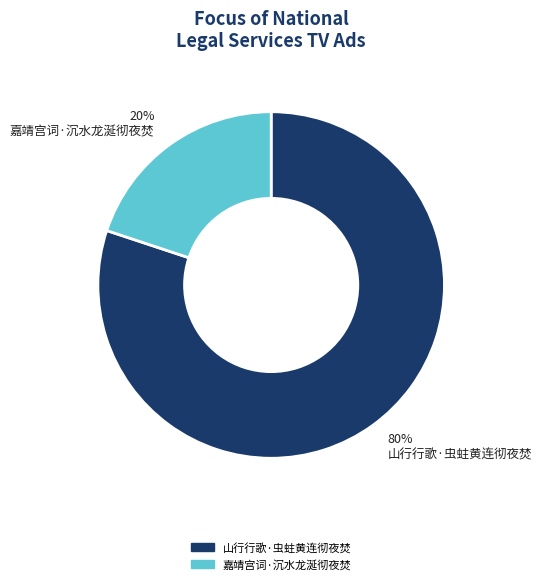

Does any single category account for the majority?

Yes